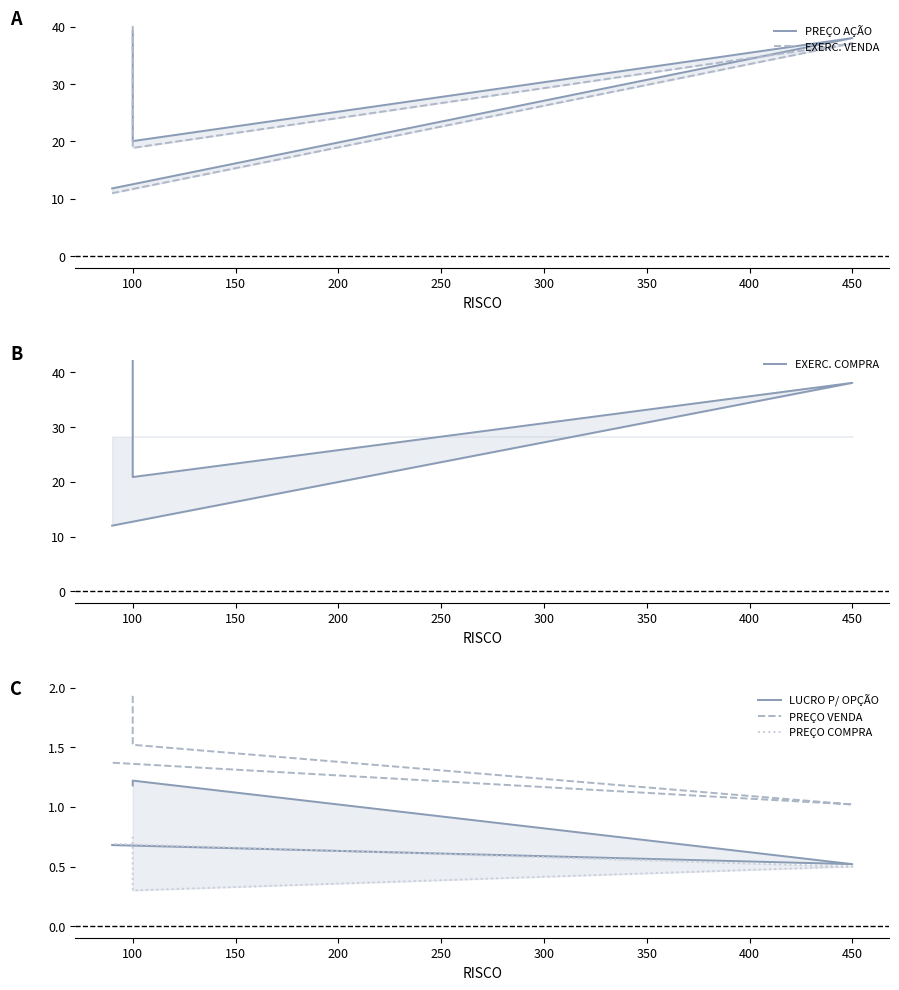

What is the difference between the maximum and minimum values in the LUCRO P/ OPÇÃO series?

0.7